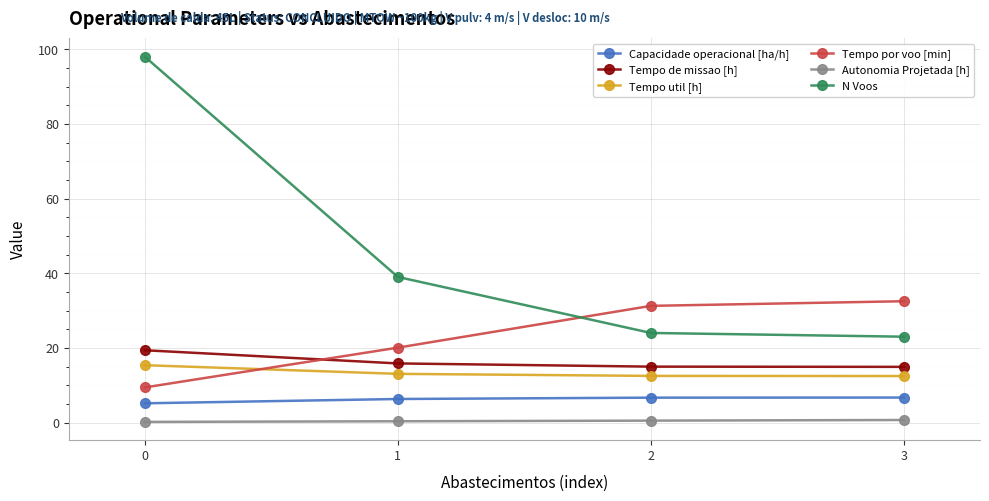

What value does the Tempo util [h] series have at 2?

12.5